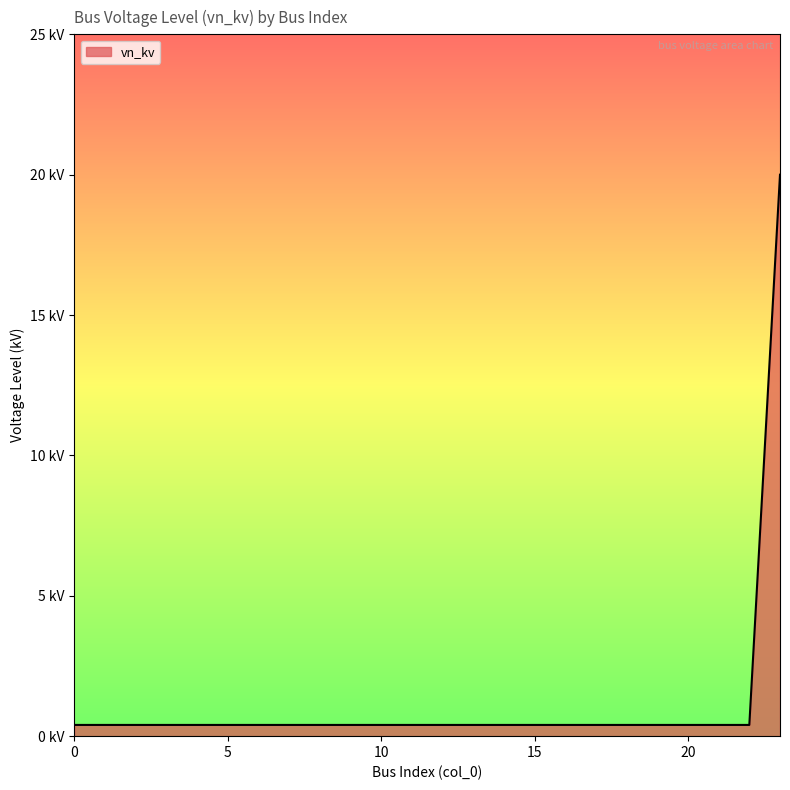

Does the chart display data point markers on the line(s)?

No